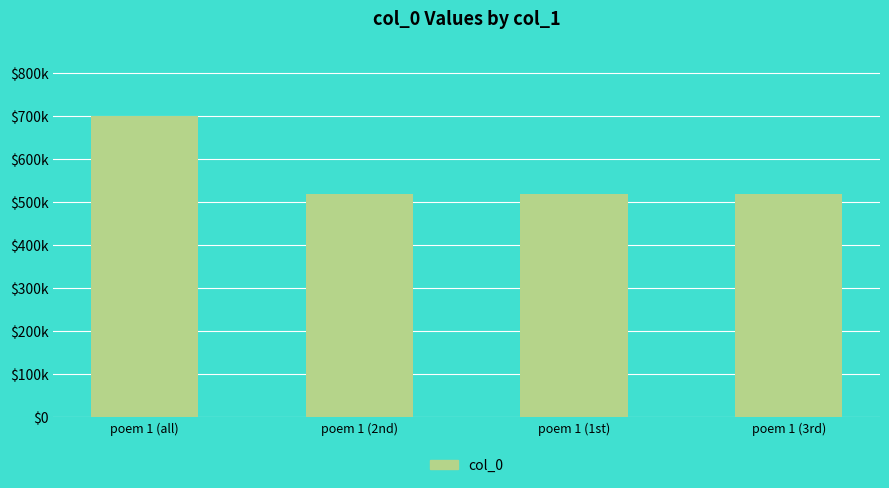

Between poem 1 (1st) and poem 1 (all), which is larger?

poem 1 (all)